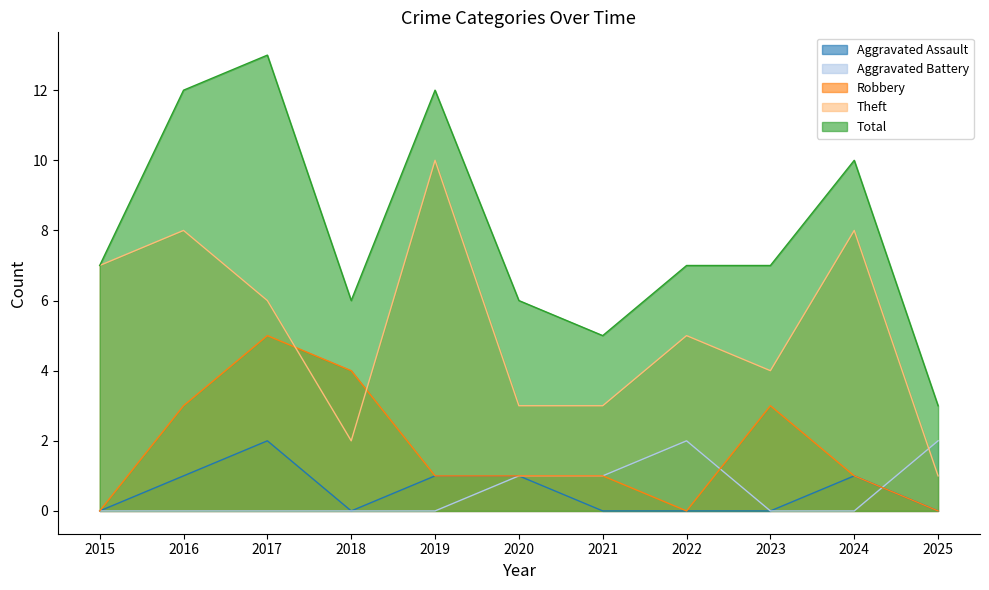

How many lines are shown in the chart?

5